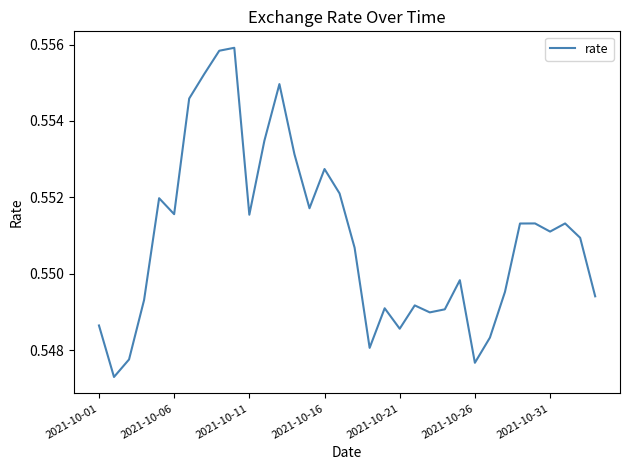

How many distinct data groups are displayed?

1